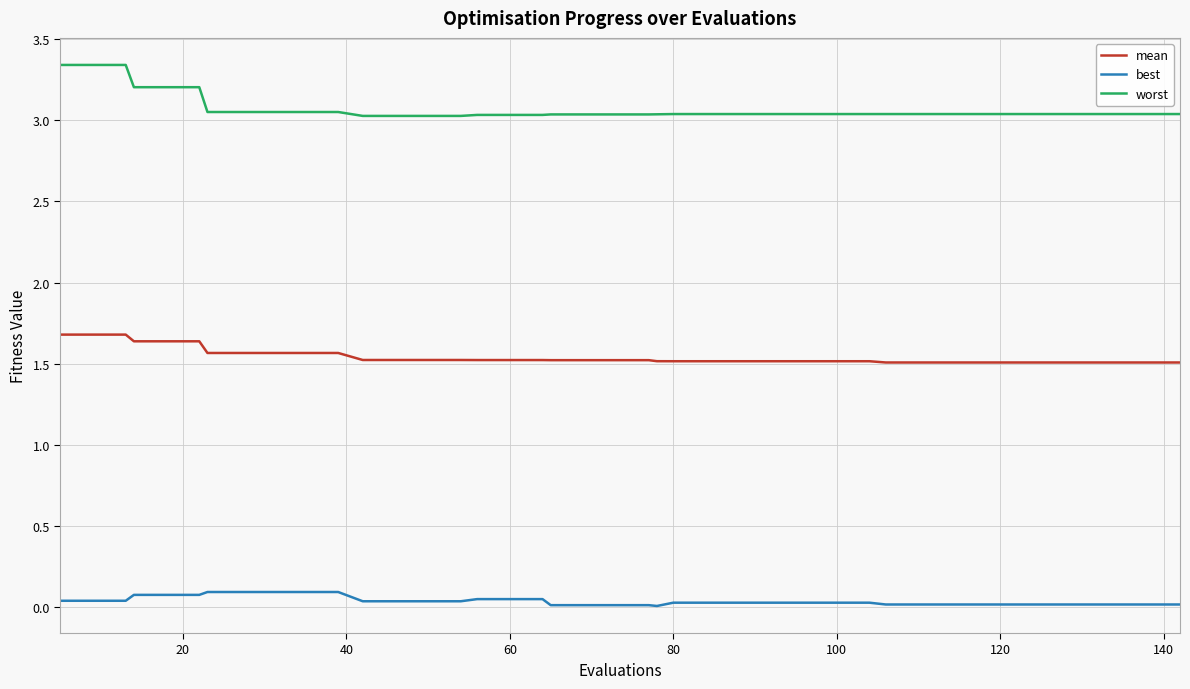

Which series has the largest total across all categories?

worst